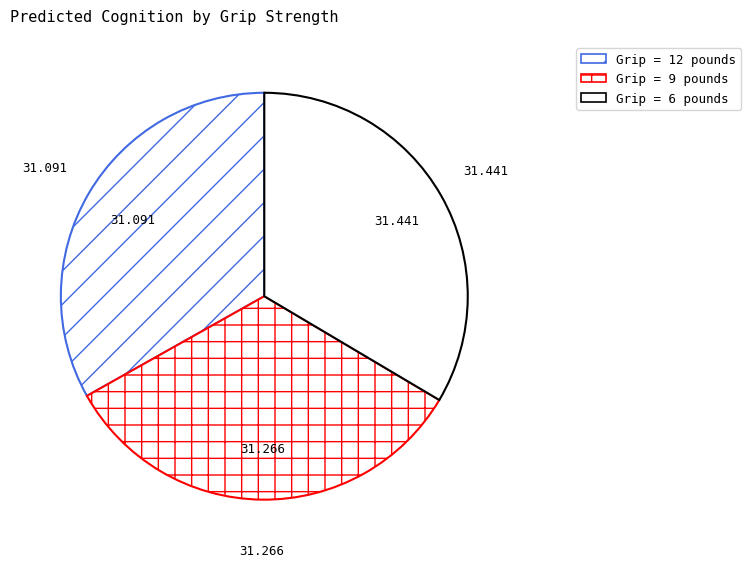

Is there a majority slice in this chart?

No